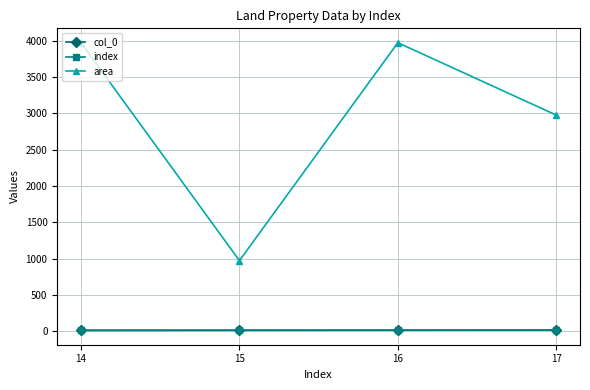

Which series has the widest spread of values?

area